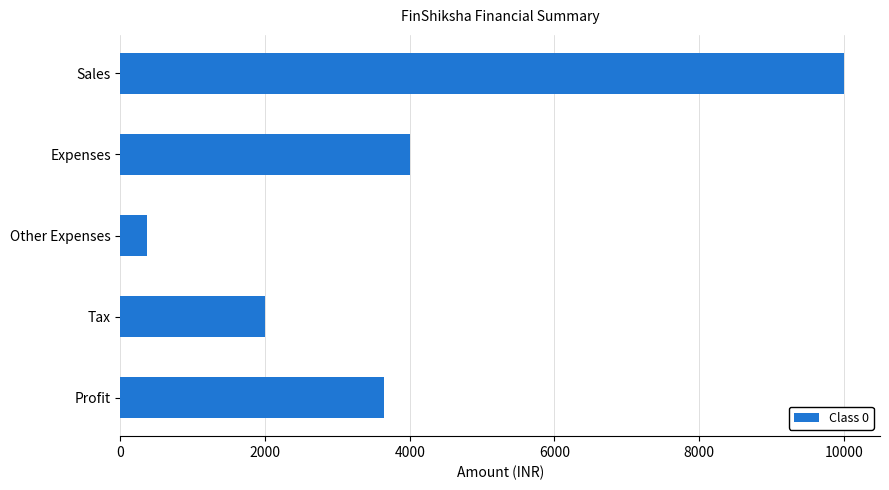

Rank the categories by value from lowest to highest.

Other Expenses, Tax, Profit, Expenses, Sales